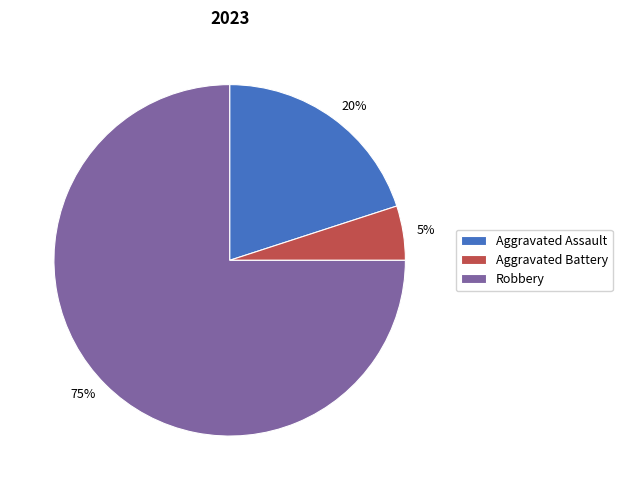

To the nearest percent, what is the difference between the largest and smallest slice percentages?

70%